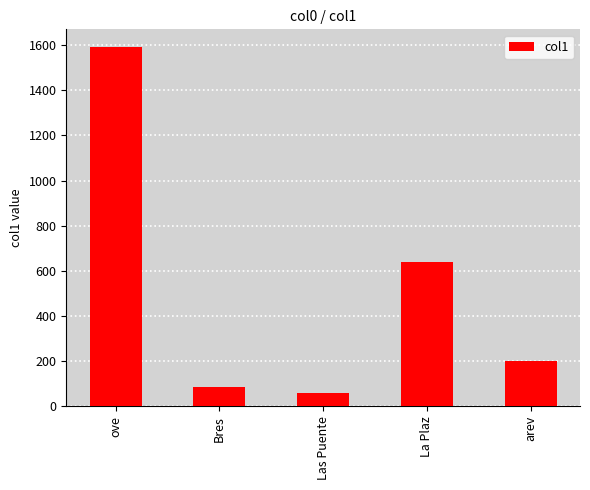

What value does the data have at ove?

1590.1